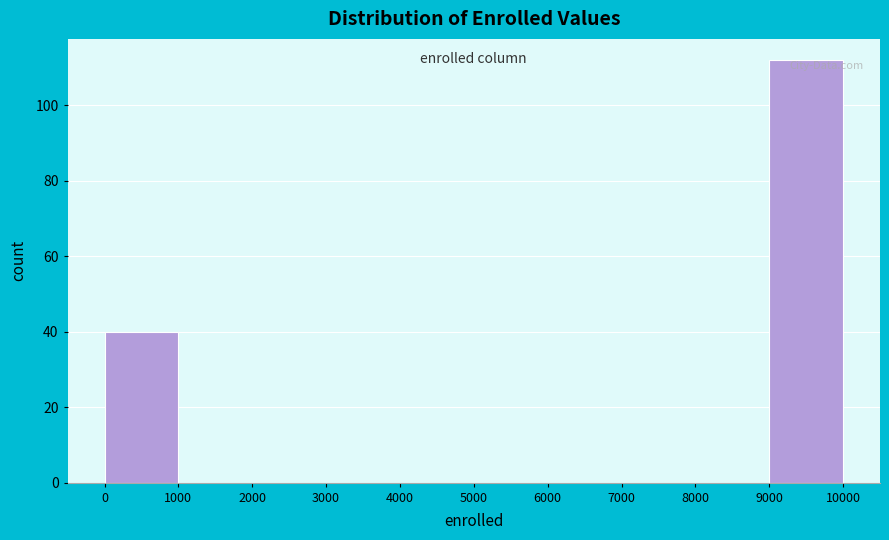

Reading left to right, transcribe this chart: for each bar, give the range it covers on the x-axis and its height. The values are not printed on the chart, so give them approximately, as read against the axis.

0 to 1000: 40
1000 to 2000: 0
2000 to 3000: 0
3000 to 4000: 0
4000 to 5000: 0
5000 to 6000: 0
6000 to 7000: 0
7000 to 8000: 0
8000 to 9000: 0
9000 to 10000: 112